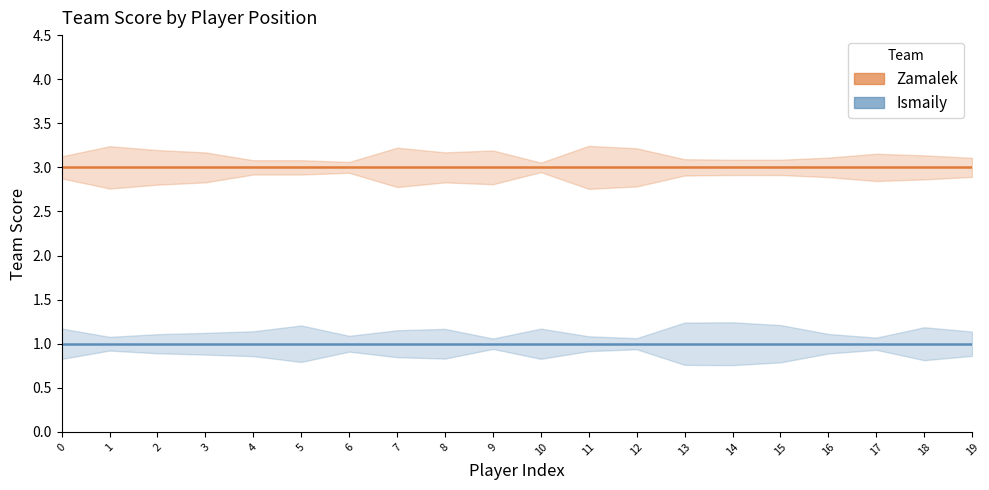

True or false: Ismaily has a value of 1 at 19.

True